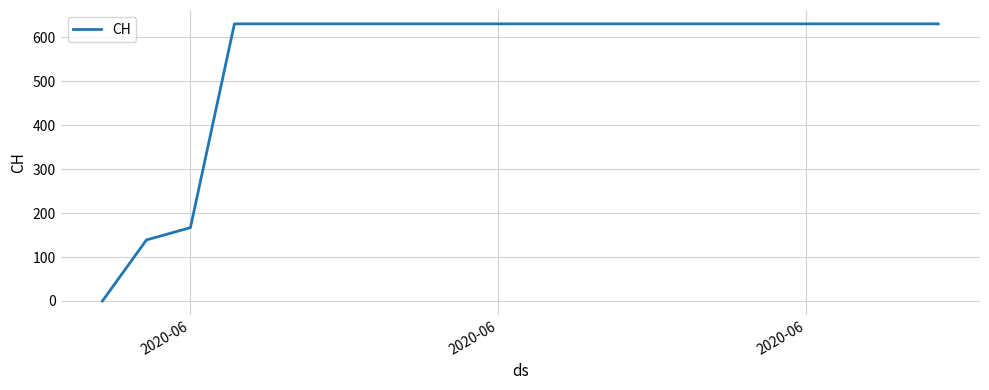

What is the greatest value displayed?

631